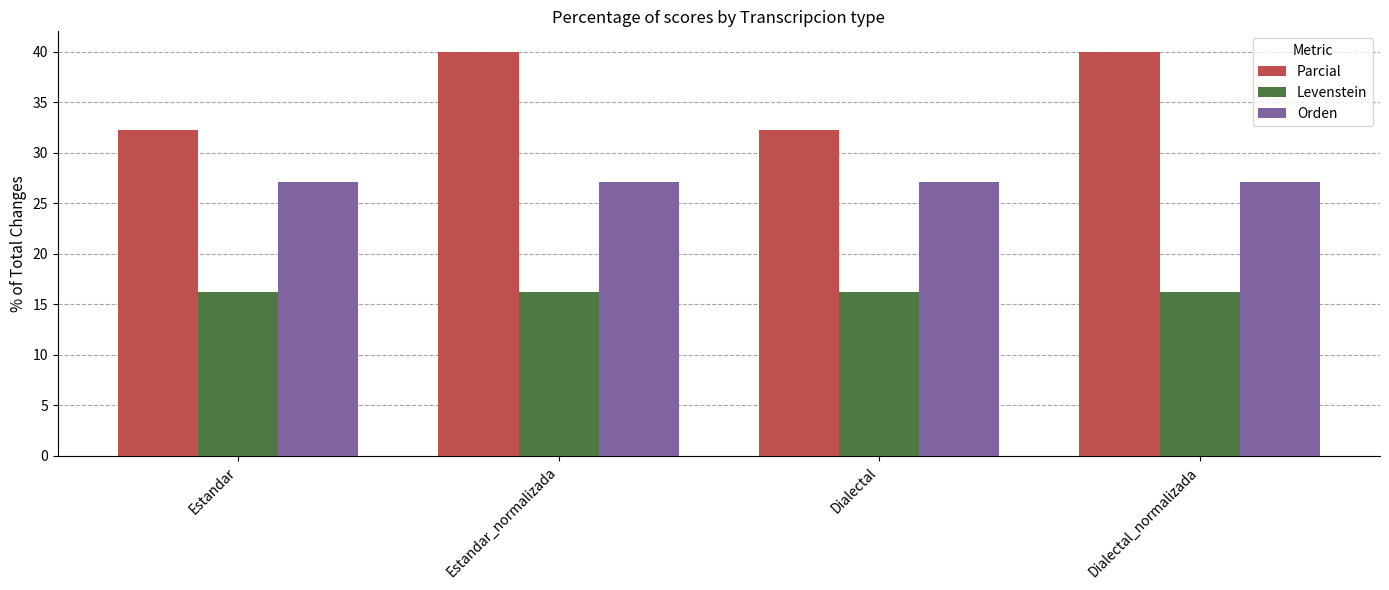

How many bars are there in total?

12